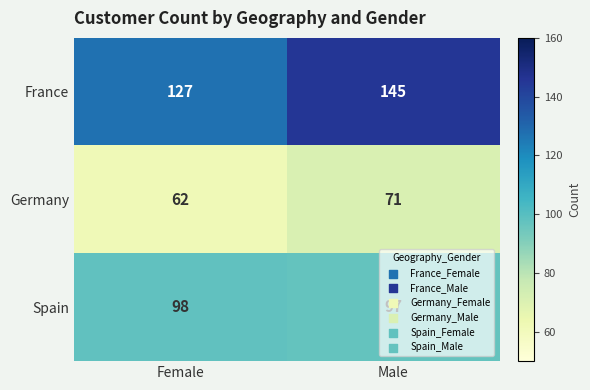

Is it true that France equals 145 at Male?

True